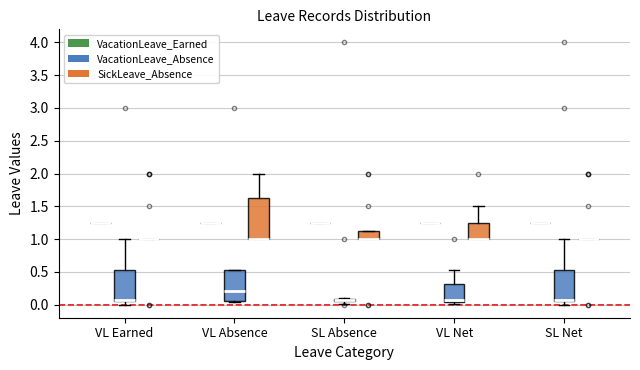

Which box is the tallest, from its lower edge to its upper edge?

VL Absence (SickLeave_Absence)